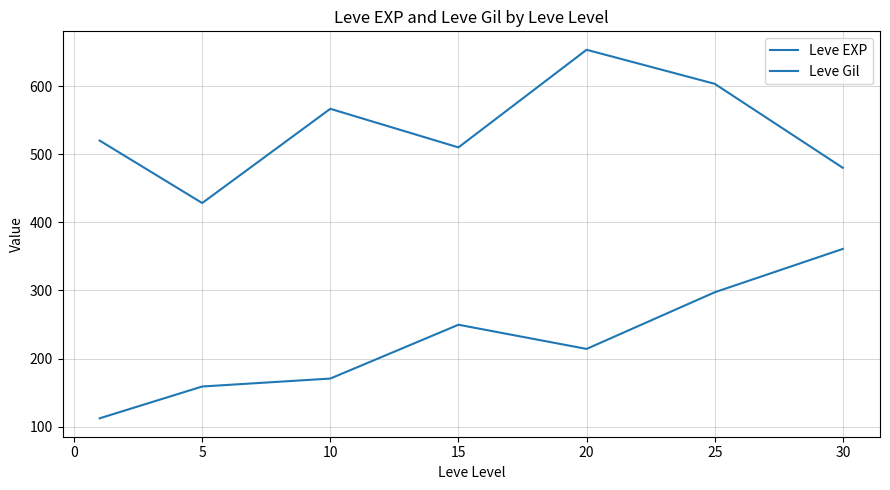

Reading left to right, extract all data points from this chart.

Leve EXP: 520.0	428.3	566.7	510.0	653.3	603.3	480.0
Leve Gil: 112.3	159.0	170.7	249.7	214.2	297.3	361.0